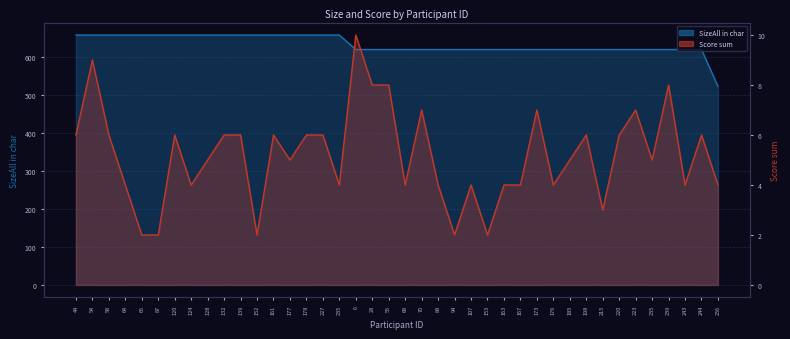

Is it true that SizeAll in char equals 290 at 94?

False